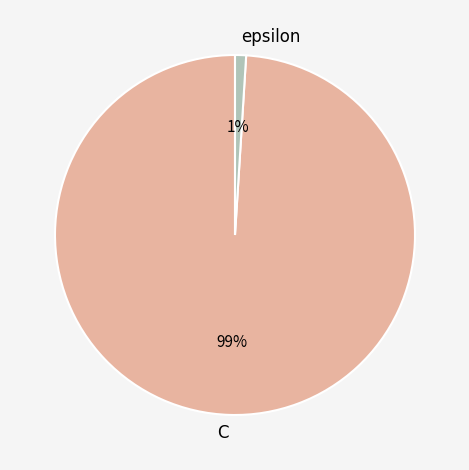

How many slices are in this pie chart?

2